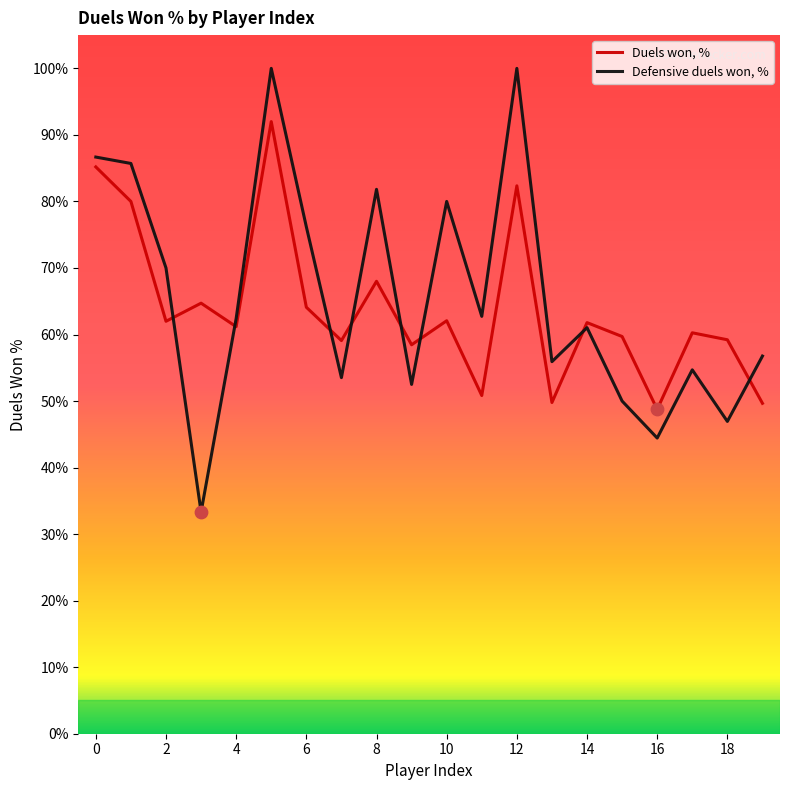

Which series has the widest spread of values?

Defensive duels won, %